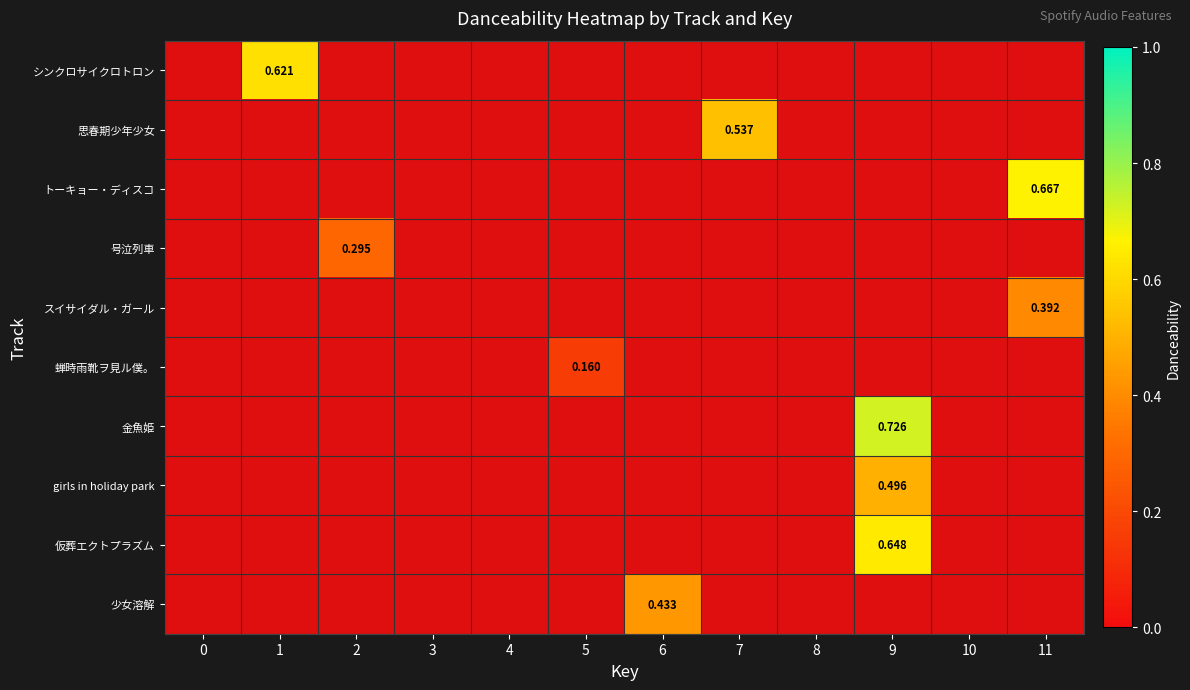

At which category is the sum across all series the highest?

9